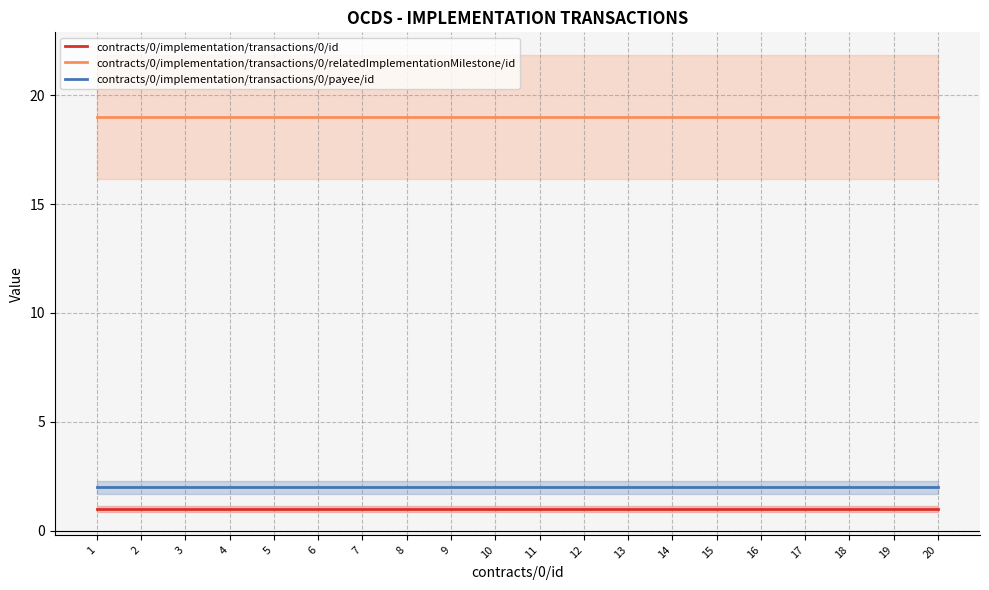

Between 17 and 1, which is larger?

17